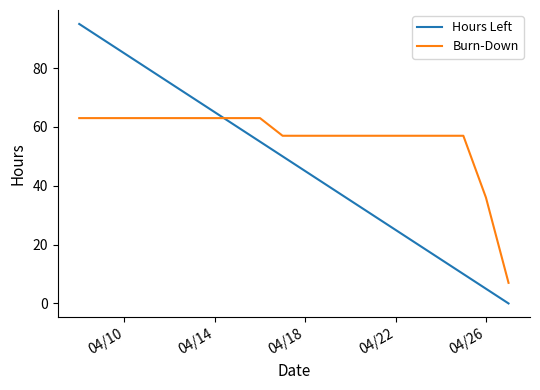

How many times do Hours Left and Burn-Down cross each other?

1